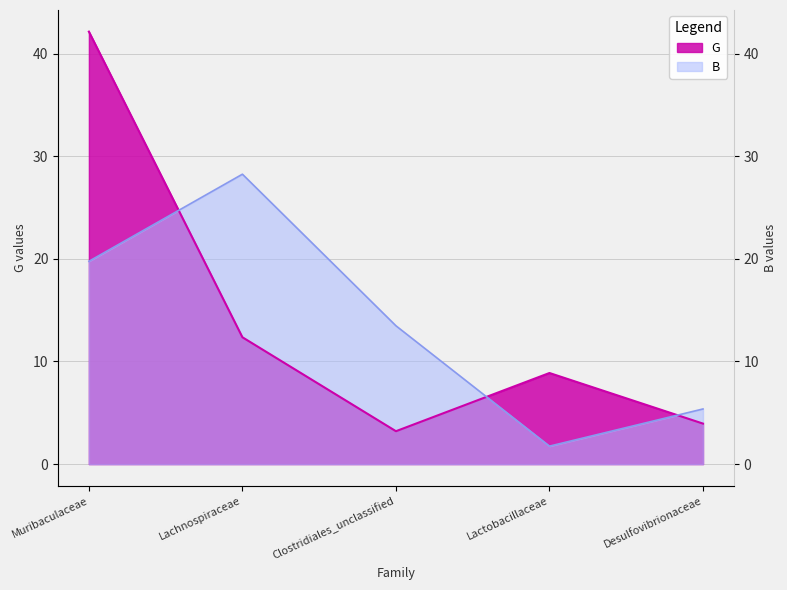

Which series has the widest spread of values?

G